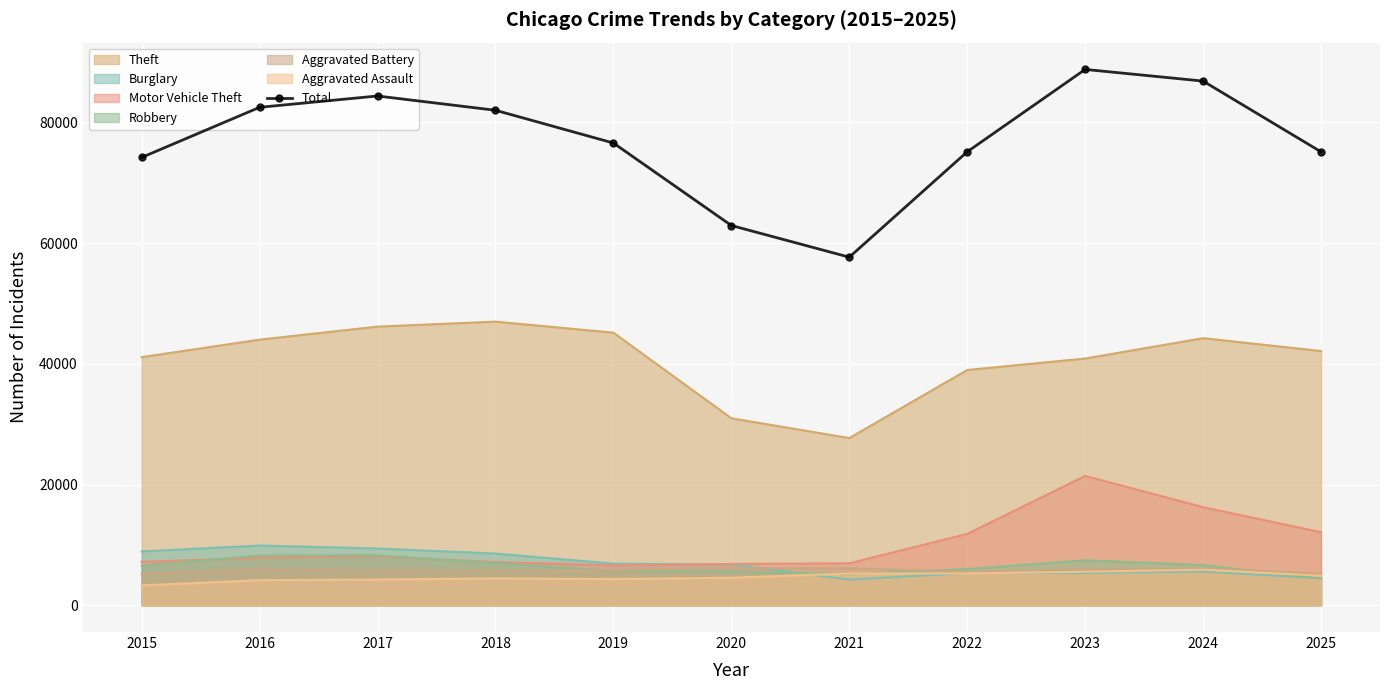

What is the value of the 4th point from the left?

82023